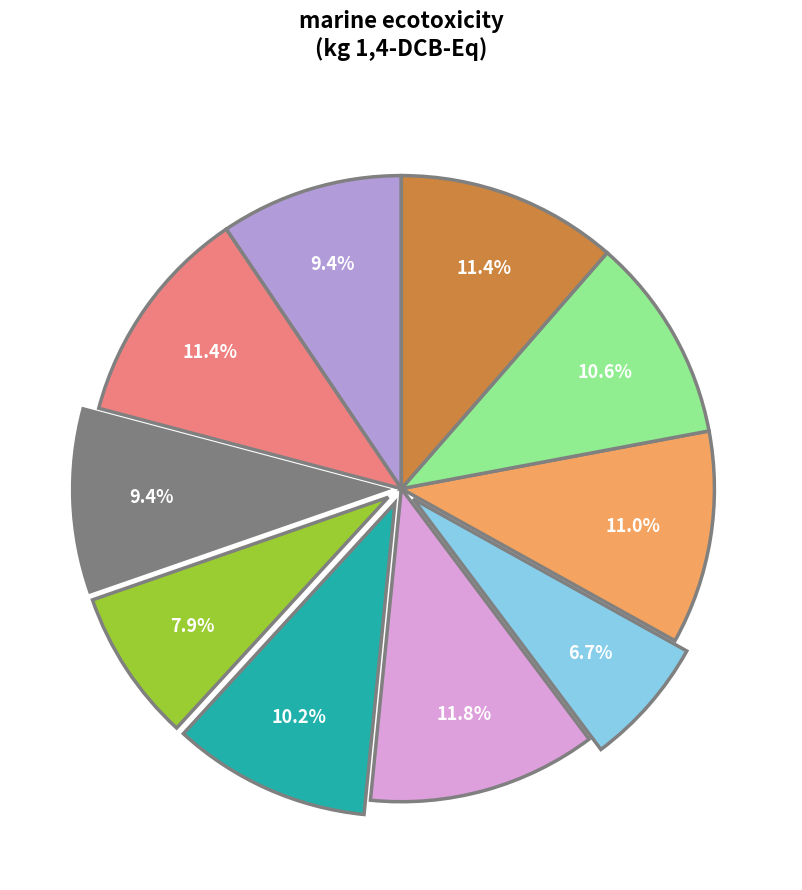

Is there a majority slice in this chart?

No